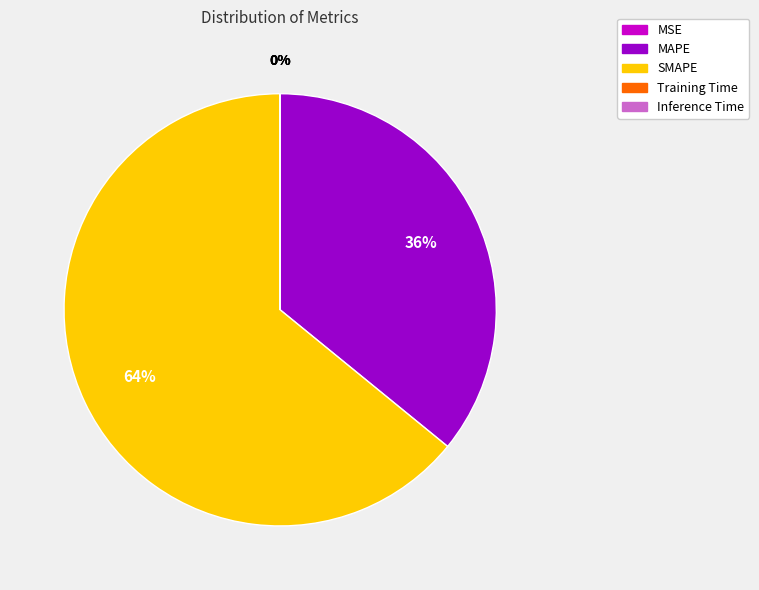

Between MAPE and SMAPE, which is larger?

SMAPE